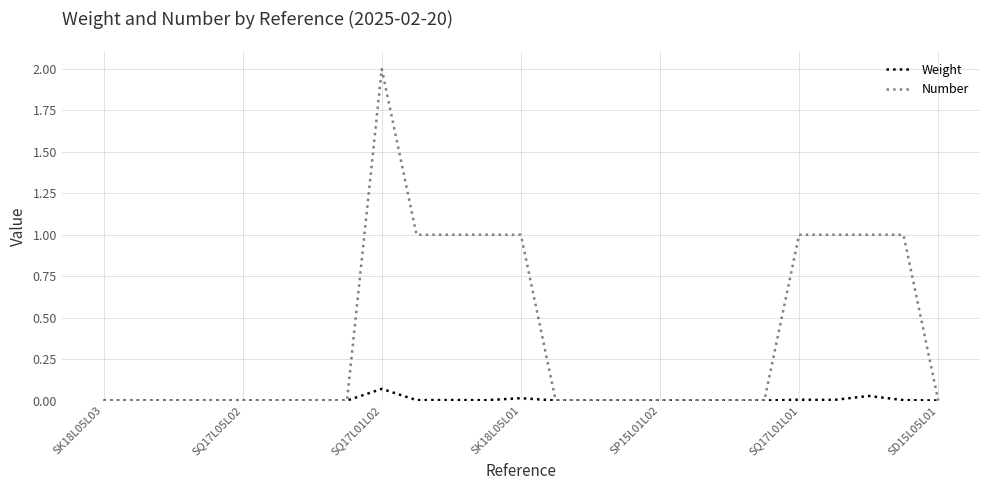

Rank the series by their maximum value, from lowest to highest.

Weight, Number